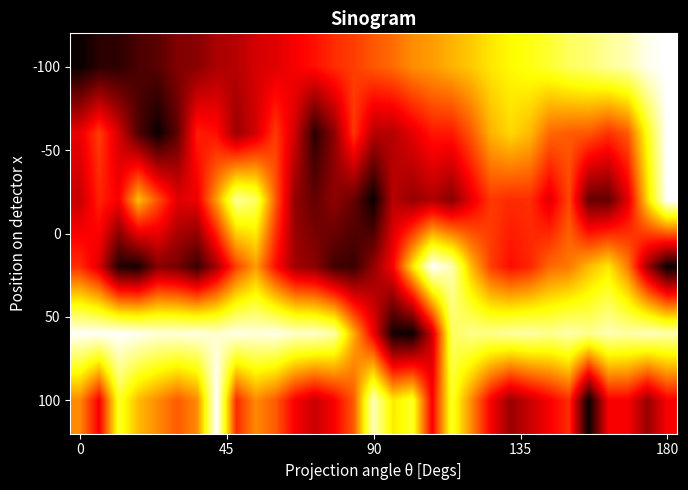

At how many categories does at least one series exceed 0?

31